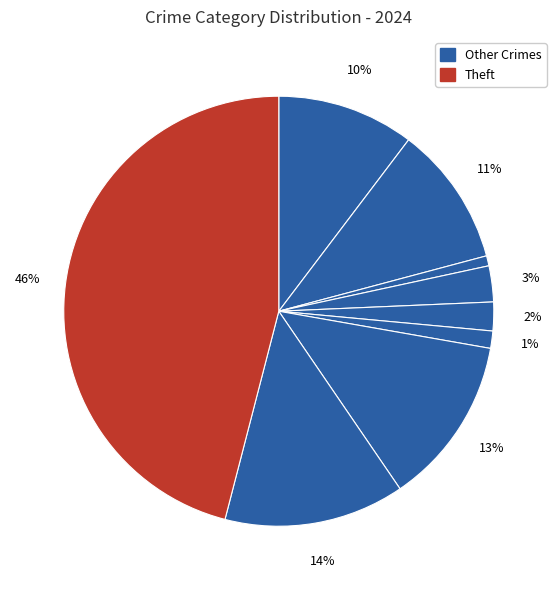

How many segments does this pie chart have?

9